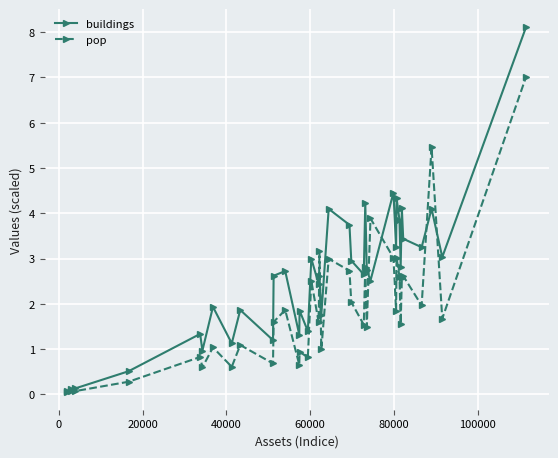

What is the difference between the second highest and minimum values in the pop series?

5.4